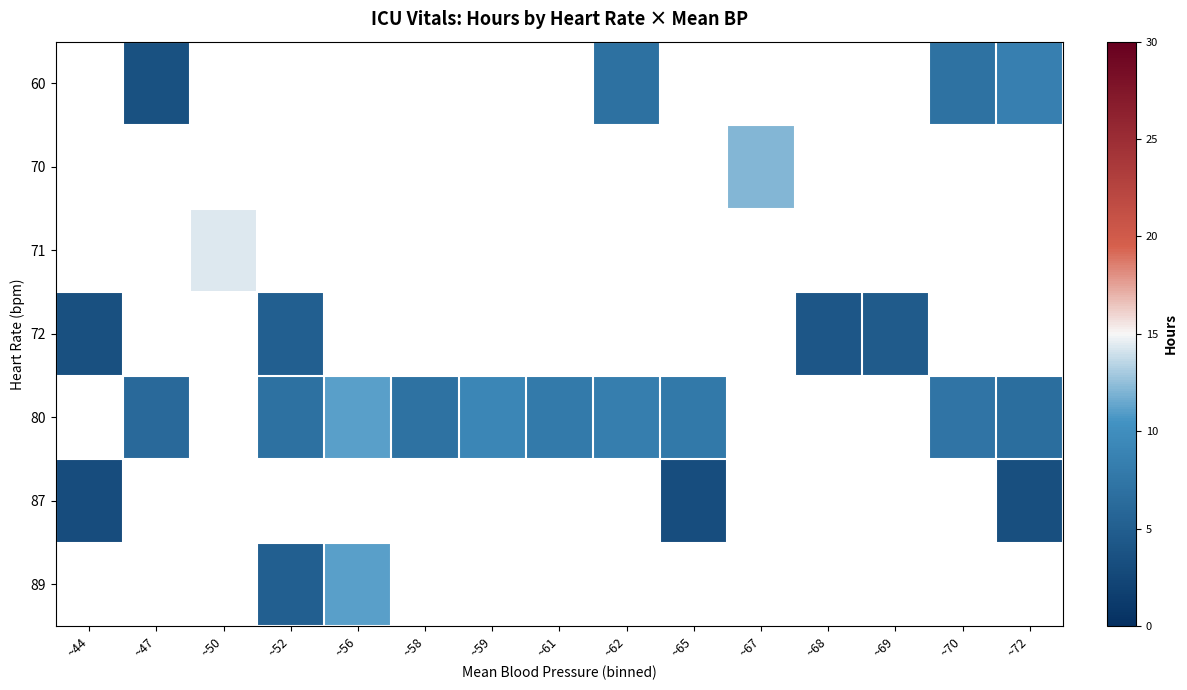

Is the value of 87 at ~62 greater than the value of 71 at ~59?

No